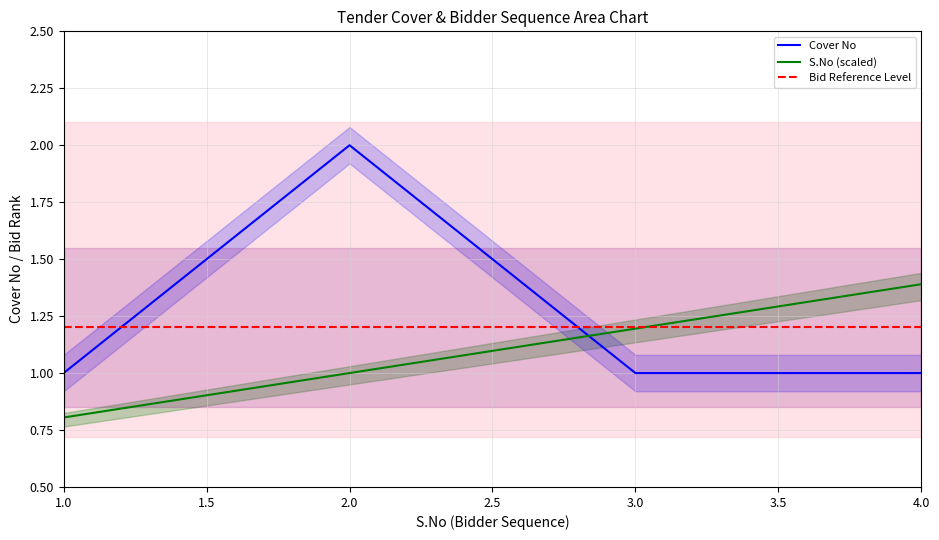

True or false: Bid Reference Level has a value of 0.8 at 1.0.

False